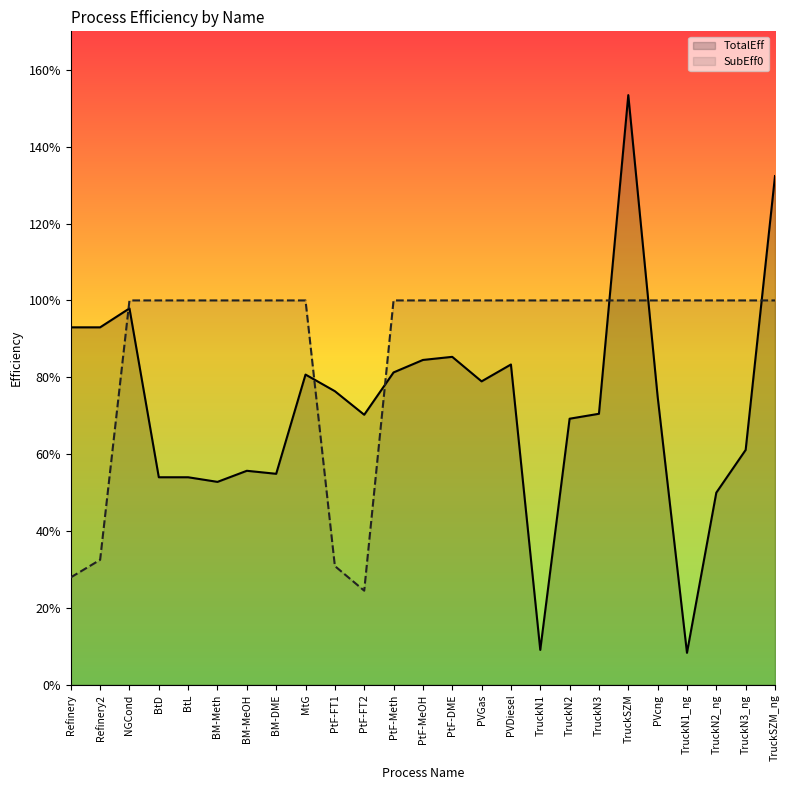

How many lines are shown in the chart?

2